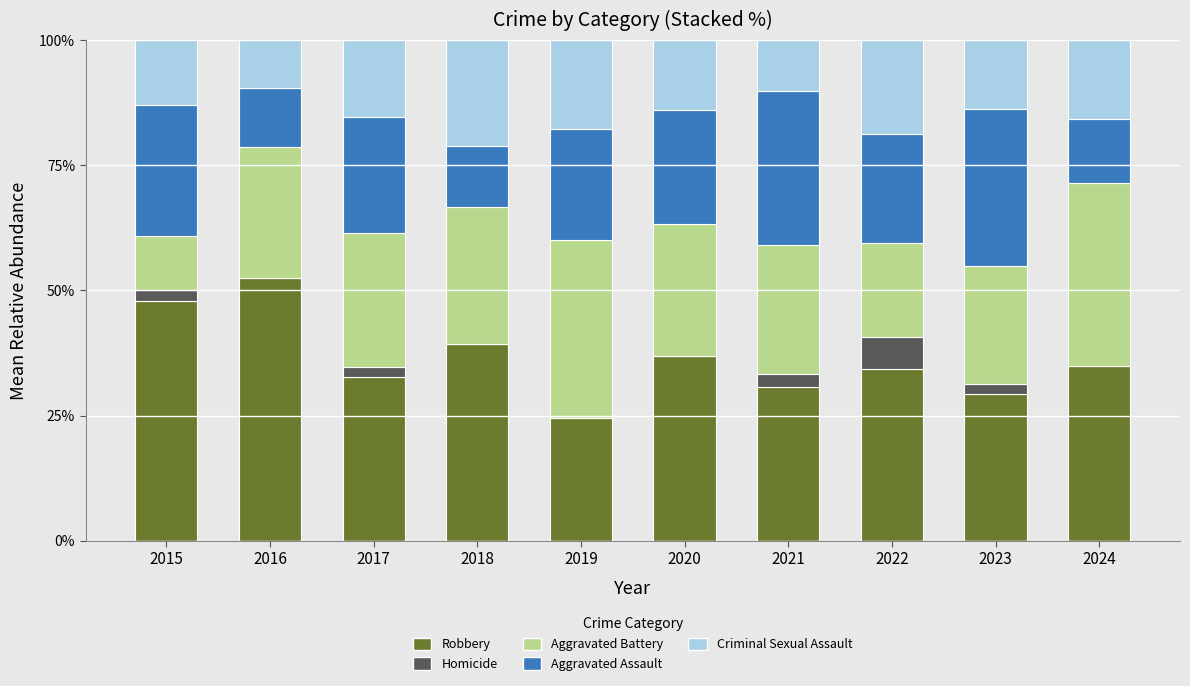

Is it true that Robbery equals 29.4 at 2023?

True